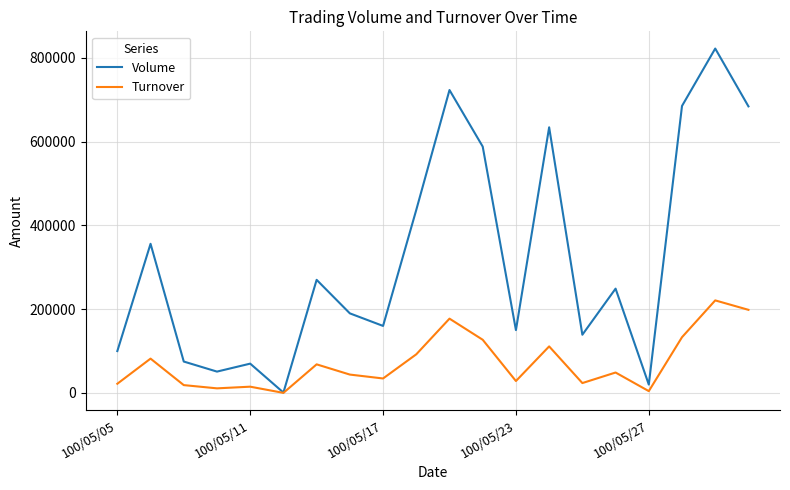

Rank the series by their average value, from highest to lowest.

Volume, Turnover